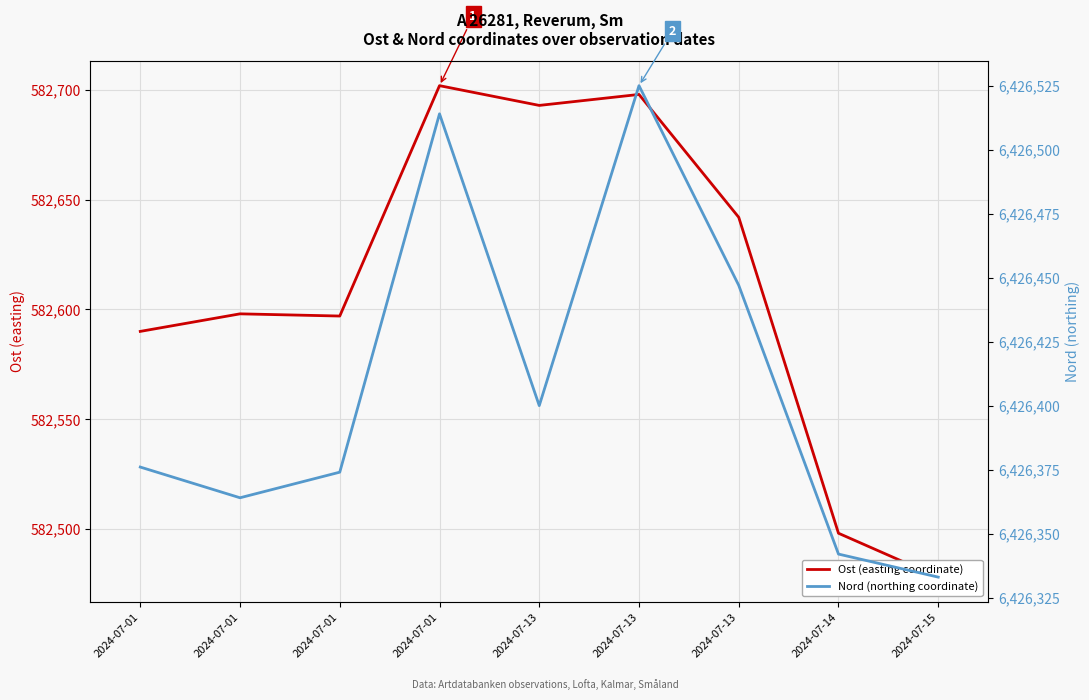

What is the approximate value of Nord (northing coordinate) at 2024-07-14, to the nearest 10?

6426340